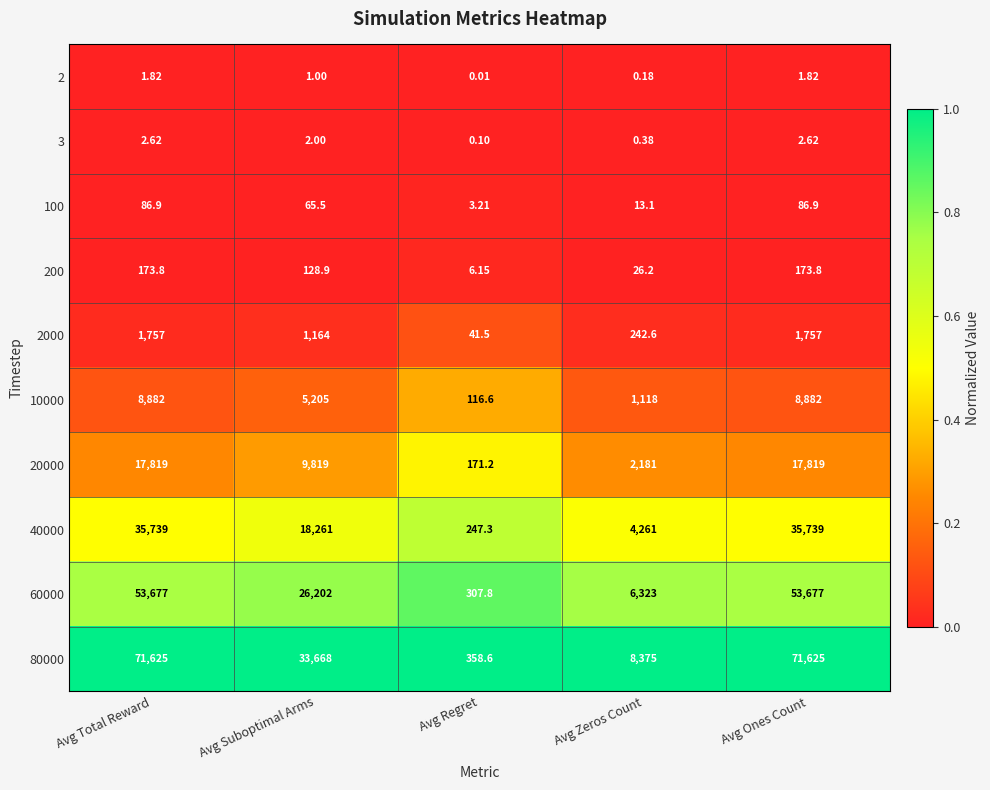

Is the value of 60000 at Avg Regret greater than the value of 3 at Avg Total Reward?

Yes